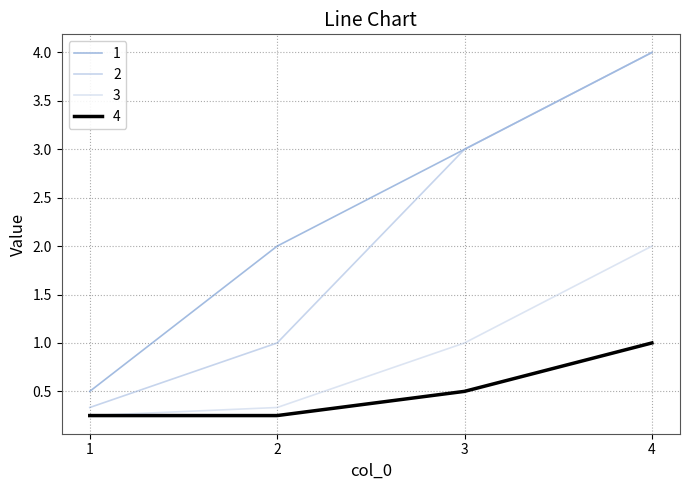

The value of 4 at 3 is 0.5. True or false?

True